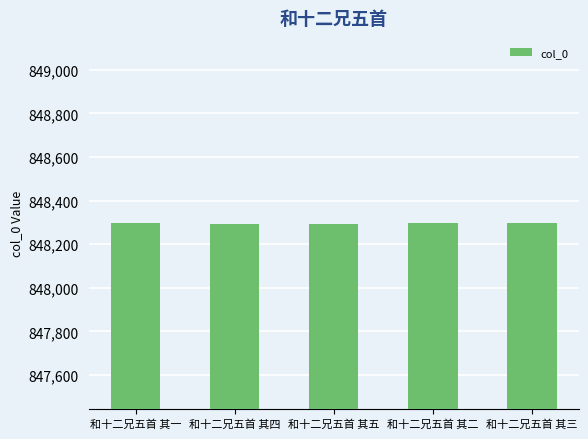

What is the greatest value displayed?

848298